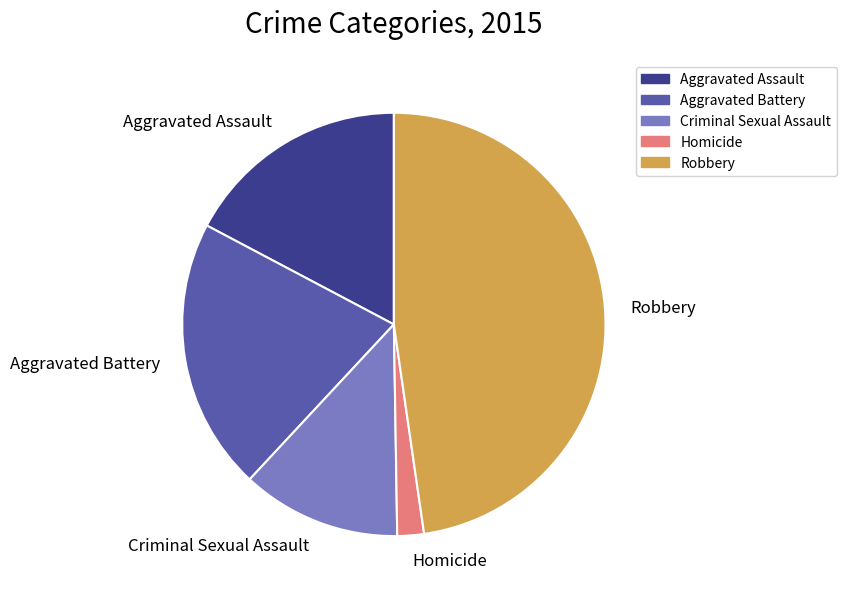

Which has a higher value, Aggravated Assault or Robbery?

Robbery